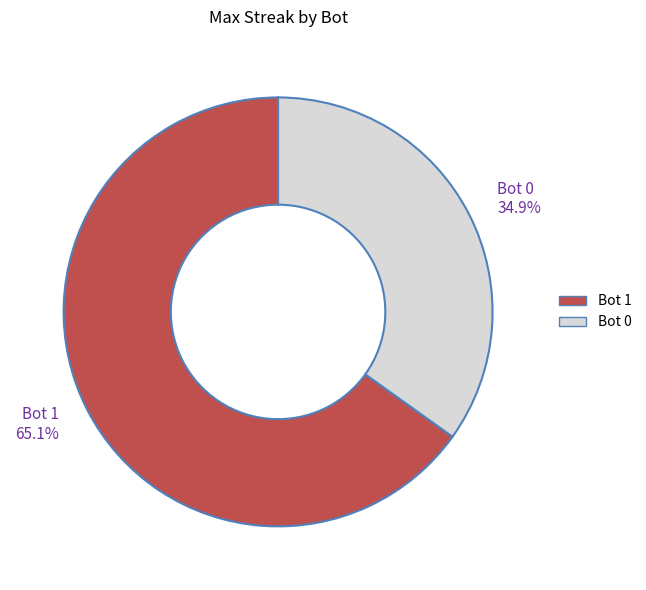

Combined, what portion of the pie is Bot 1 and Bot 0?

100.0%